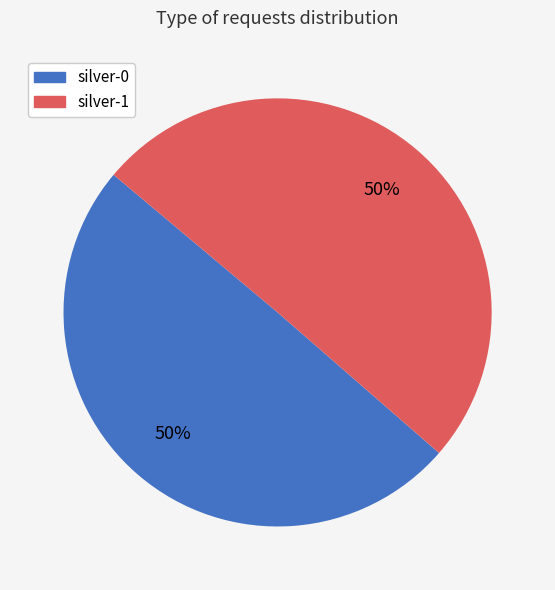

What percentage is the silver-0 slice, to the nearest percent?

50%